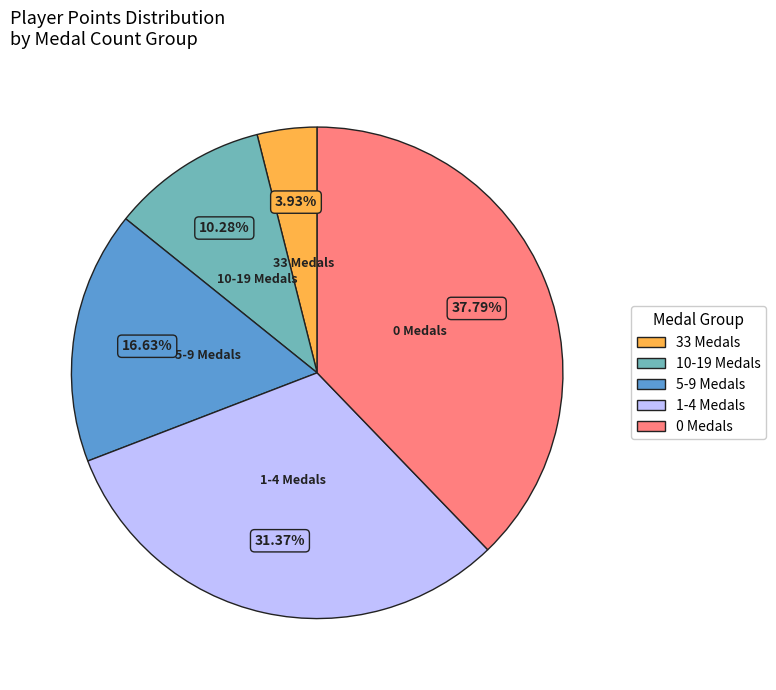

Is there a majority slice in this chart?

No